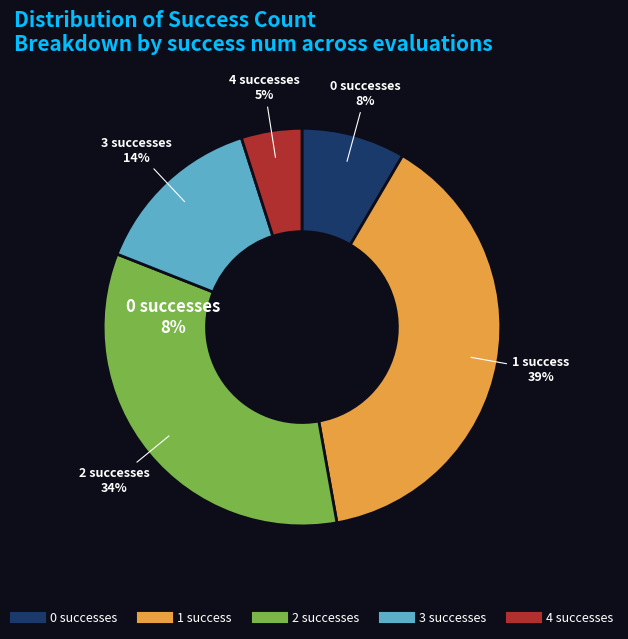

How many segments does this pie chart have?

5